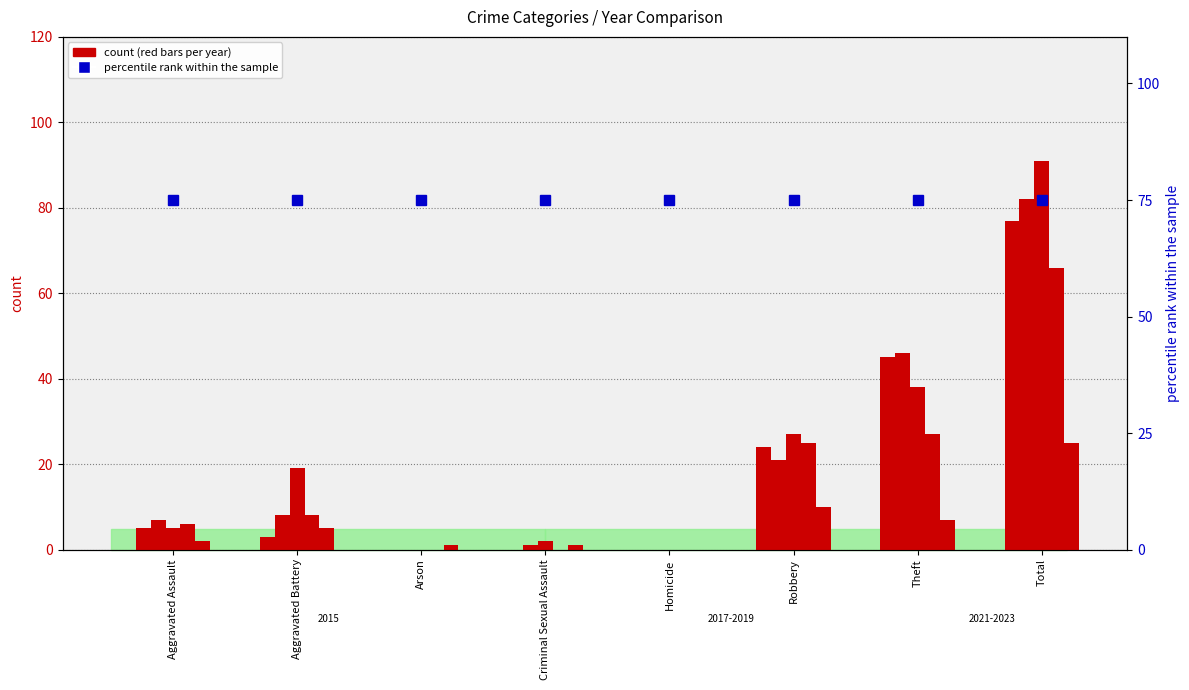

At which label does 2015 reach its peak?

Total